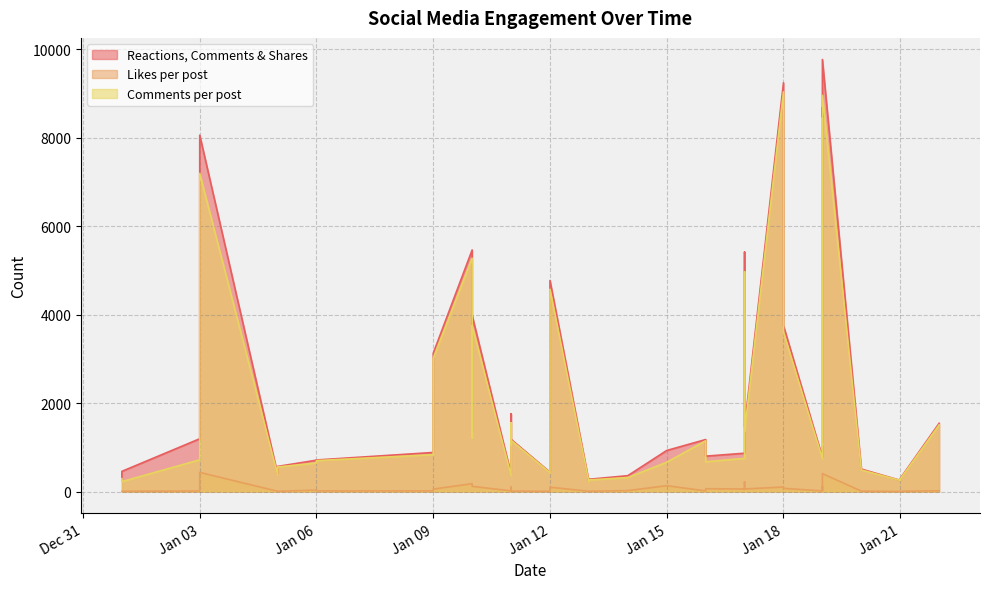

Does the chart display data point markers on the line(s)?

No